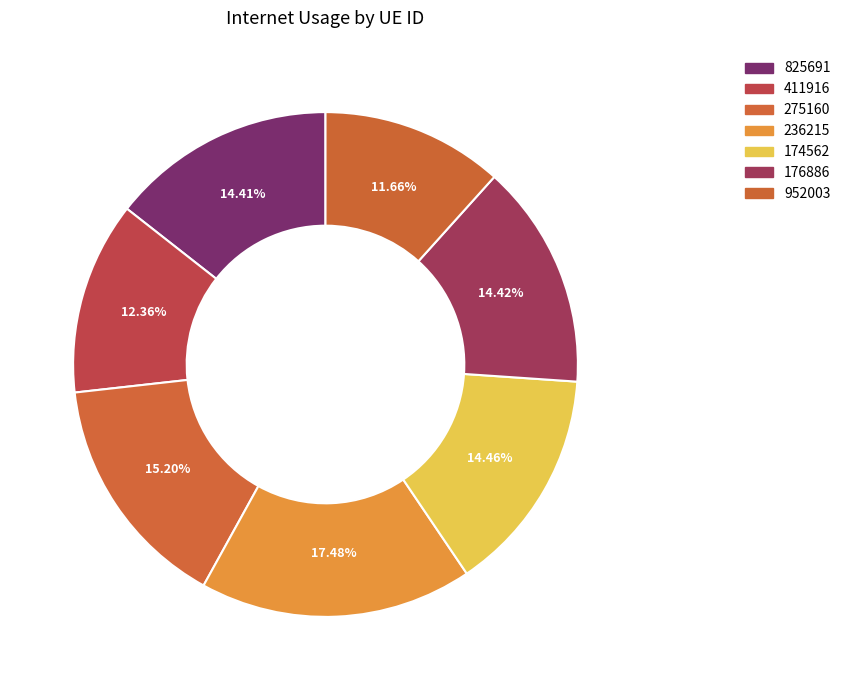

How much of the chart is everything except 174562?

85.5%